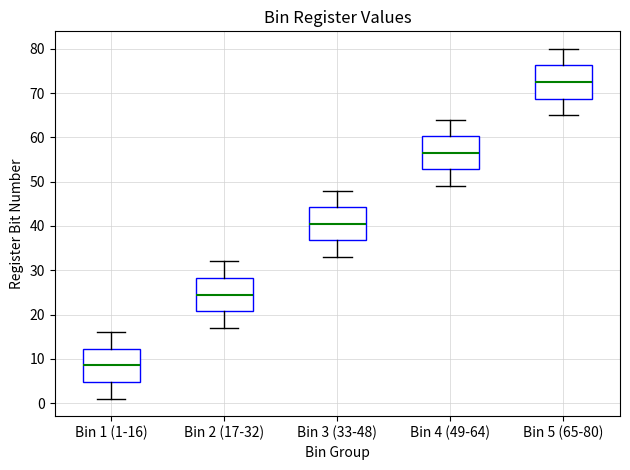

Reading left to right, read every box against the y-axis: the position of its median line, the range the box covers, and the ends of its whiskers. The values are not printed on the chart, so give them approximately, as read against the axis.

Bin 1 (1-16): median 9, box 5 to 12, whiskers 1 to 16
Bin 2 (17-32): median 25, box 21 to 28, whiskers 17 to 32
Bin 3 (33-48): median 41, box 37 to 44, whiskers 33 to 48
Bin 4 (49-64): median 57, box 53 to 60, whiskers 49 to 64
Bin 5 (65-80): median 73, box 69 to 76, whiskers 65 to 80